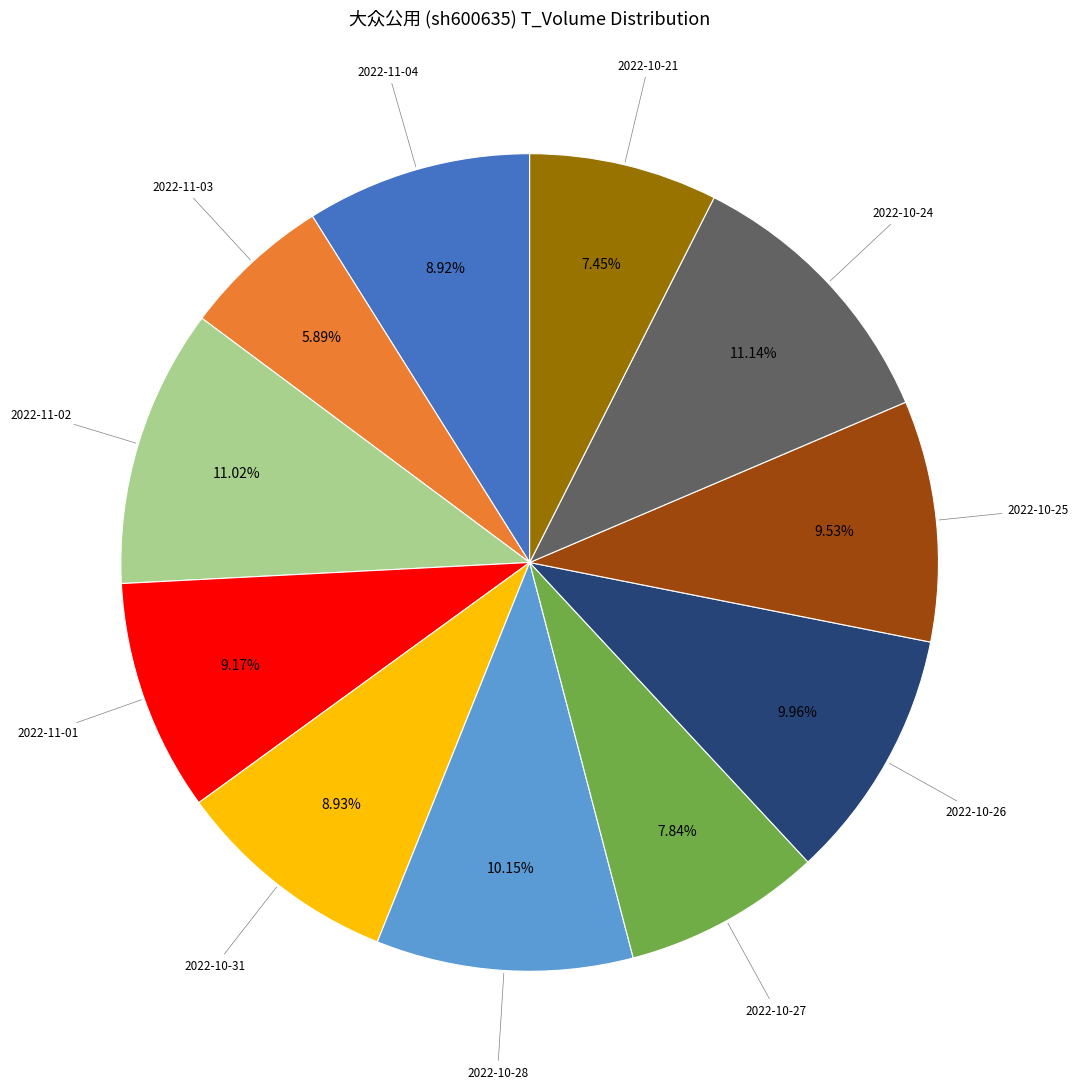

Count the number of slices in the pie.

11